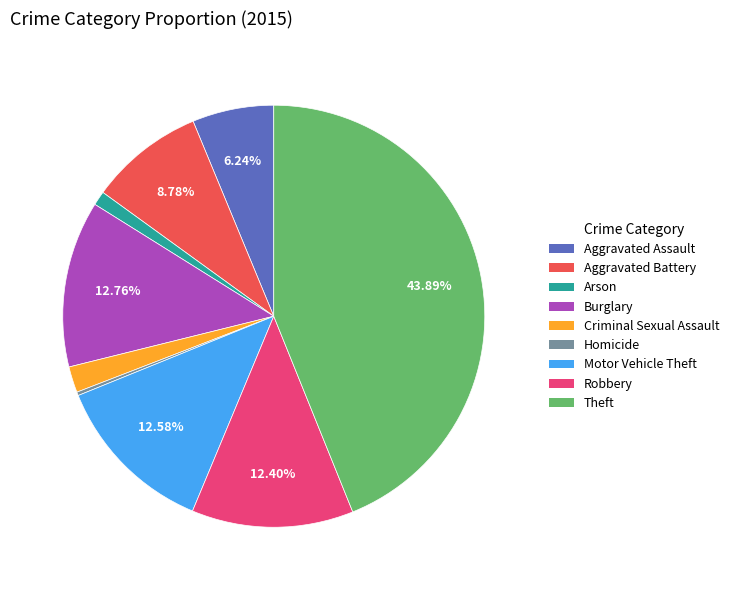

What is the largest slice in the pie chart?

Theft